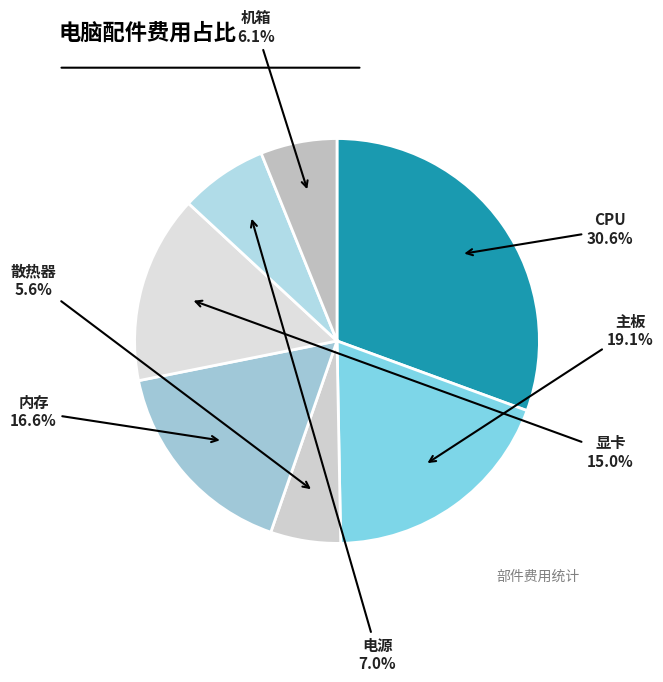

To the nearest percent, what is the combined percentage of CPU and 散热器?

36%